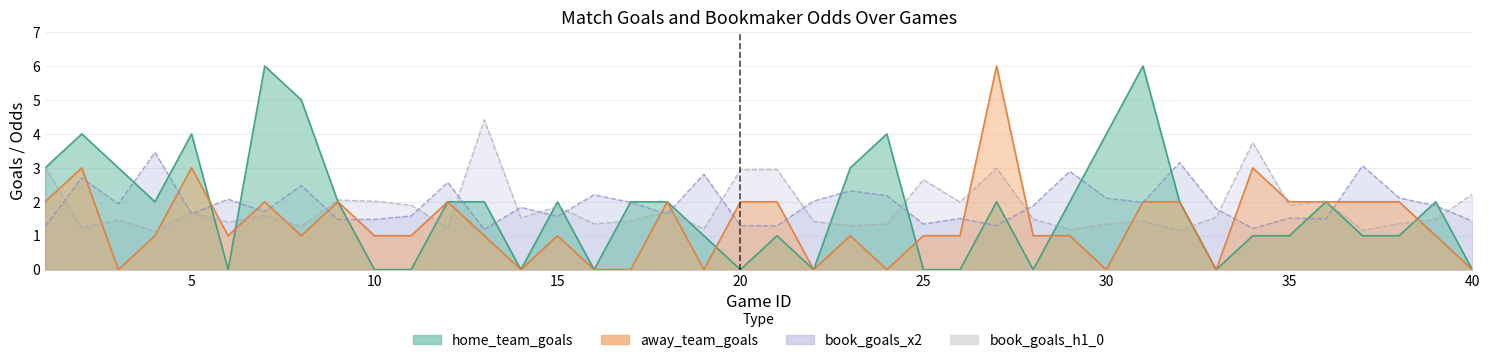

Reading left to right, list all the values displayed in this chart.

home_team_goals: 1=3.0	2=4.0	3=3.0	4=2.0	5=4.0	6=0.0	7=6.0	8=5.0	9=2.0	10=0.0	11=0.0	12=2.0	13=2.0	14=0.0	15=2.0	16=0.0	17=2.0	18=2.0	19=1.0	20=0.0	21=1.0	22=0.0	23=3.0	24=4.0	25=0.0	26=0.0	27=2.0	28=0.0	29=2.0	30=4.0	31=6.0	32=2.0	33=0.0	34=1.0	35=1.0	36=2.0	37=1.0	38=1.0	39=2.0	40=0.0
away_team_goals: 1=2.0	2=3.0	3=0.0	4=1.0	5=3.0	6=1.0	7=2.0	8=1.0	9=2.0	10=1.0	11=1.0	12=2.0	13=1.0	14=0.0	15=1.0	16=0.0	17=0.0	18=2.0	19=0.0	20=2.0	21=2.0	22=0.0	23=1.0	24=0.0	25=1.0	26=1.0	27=6.0	28=1.0	29=1.0	30=0.0	31=2.0	32=2.0	33=0.0	34=3.0	35=2.0	36=2.0	37=2.0	38=2.0	39=1.0	40=0.0
book_goals_x2: 1=1.3	2=2.7	3=1.9	4=3.5	5=1.6	6=2.1	7=1.7	8=2.5	9=1.5	10=1.5	11=1.6	12=2.6	13=1.2	14=1.8	15=1.6	16=2.2	17=2.0	18=1.6	19=2.8	20=1.3	21=1.3	22=2.0	23=2.3	24=2.2	25=1.3	26=1.5	27=1.3	28=1.9	29=2.9	30=2.1	31=2.0	32=3.2	33=1.8	34=1.2	35=1.5	36=1.5	37=3.1	38=2.1	39=1.9	40=1.4
book_goals_h1_0: 1=3.0	2=1.2	3=1.5	4=1.1	5=1.7	6=1.4	7=1.6	8=1.3	9=2.1	10=2.0	11=1.9	12=1.2	13=4.4	14=1.5	15=1.9	16=1.3	17=1.4	18=1.7	19=1.2	20=2.9	21=3.0	22=1.4	23=1.3	24=1.3	25=2.7	26=2.0	27=3.0	28=1.5	29=1.2	30=1.3	31=1.4	32=1.2	33=1.5	34=3.8	35=1.9	36=2.0	37=1.2	38=1.4	39=1.5	40=2.2